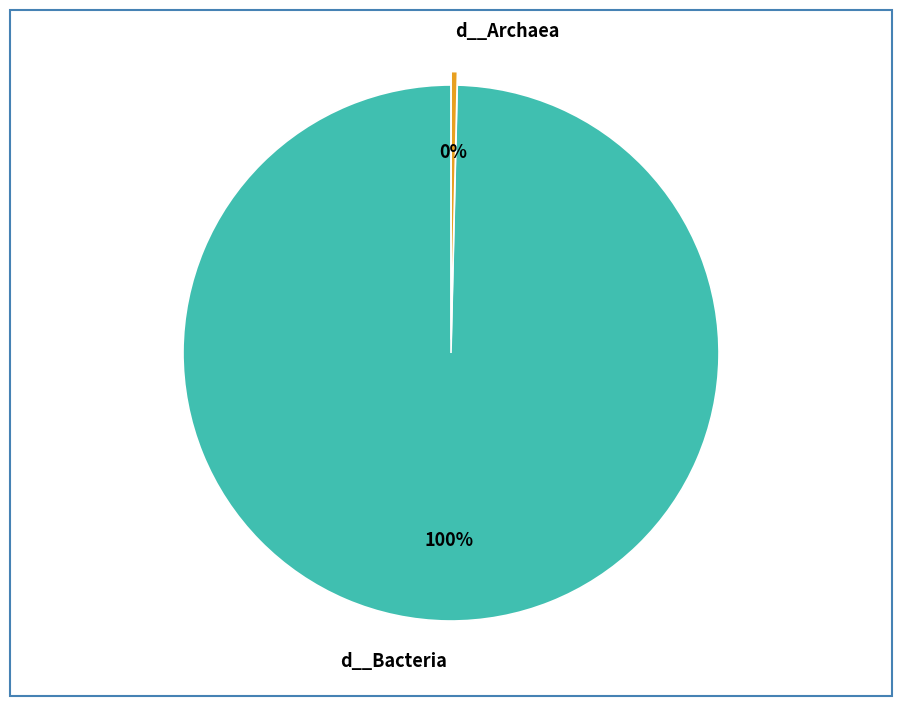

What is the majority slice?

d__Bacteria